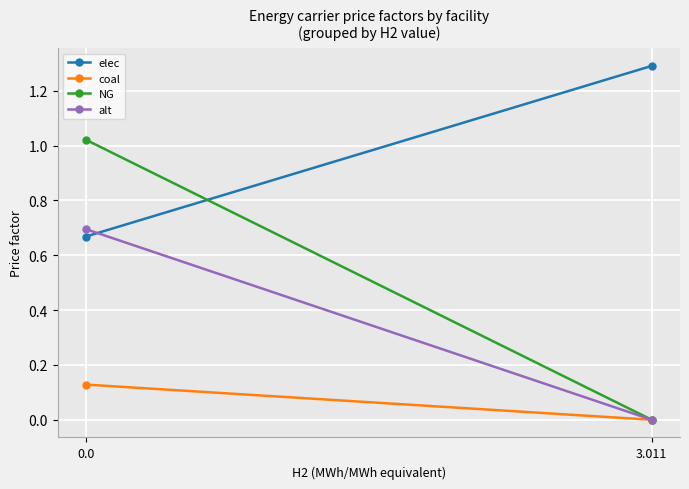

Reading left to right, transcribe all the data shown in this chart.

elec: 0.0=0.7	3.011=1.3
coal: 0.0=0.1	3.011=0.0
NG: 0.0=1.0	3.011=0.0
alt: 0.0=0.7	3.011=0.0